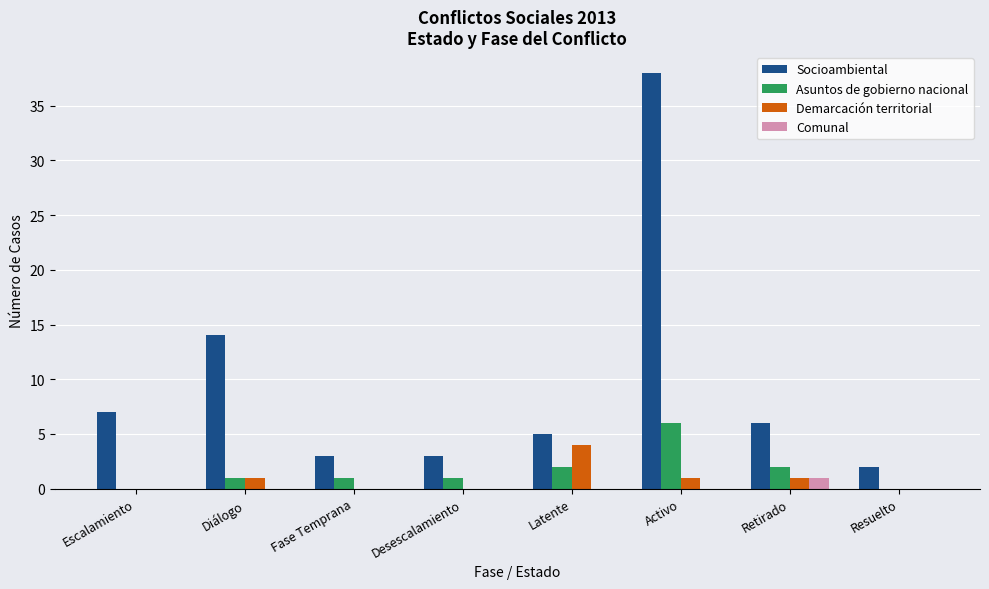

Between Escalamiento and Diálogo, which series saw the biggest shift?

Socioambiental